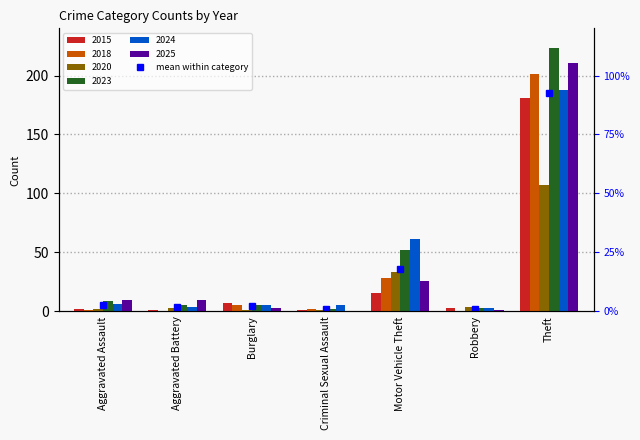

Which series changed the most between Criminal Sexual Assault and Robbery?

2020